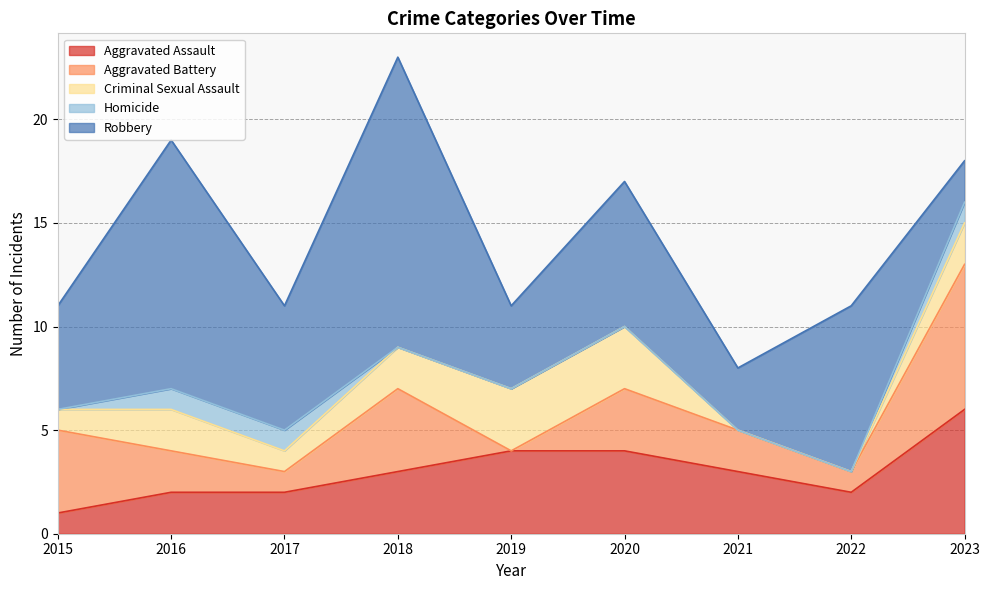

At which category is the sum across all series the highest?

2018